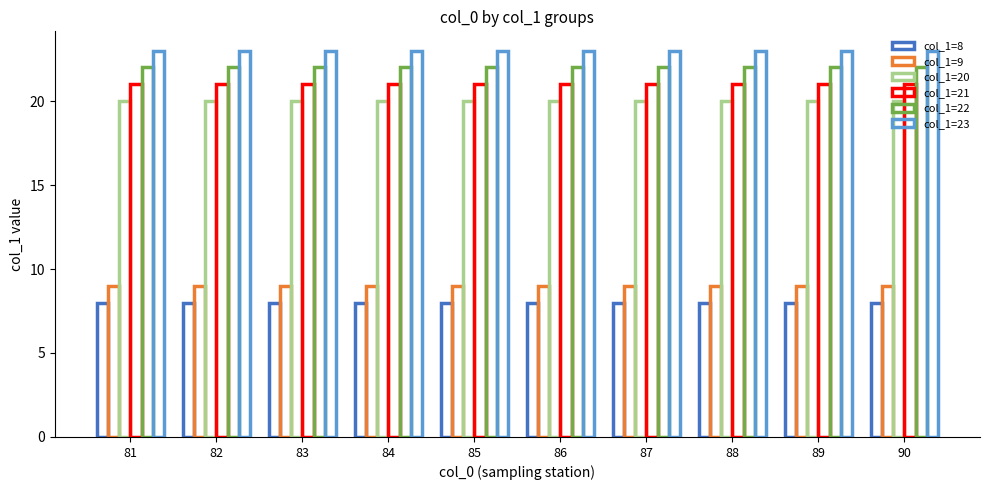

How many bars are there in each group?

6